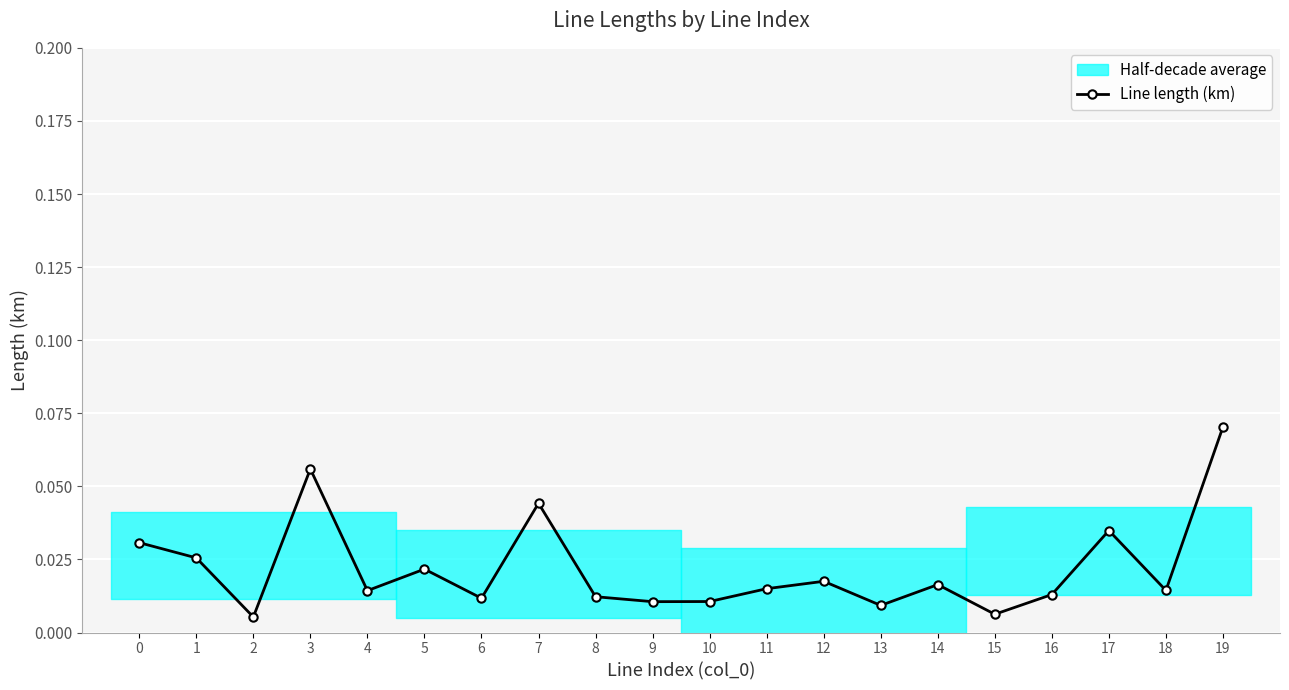

What is the sum of all values?

0.4